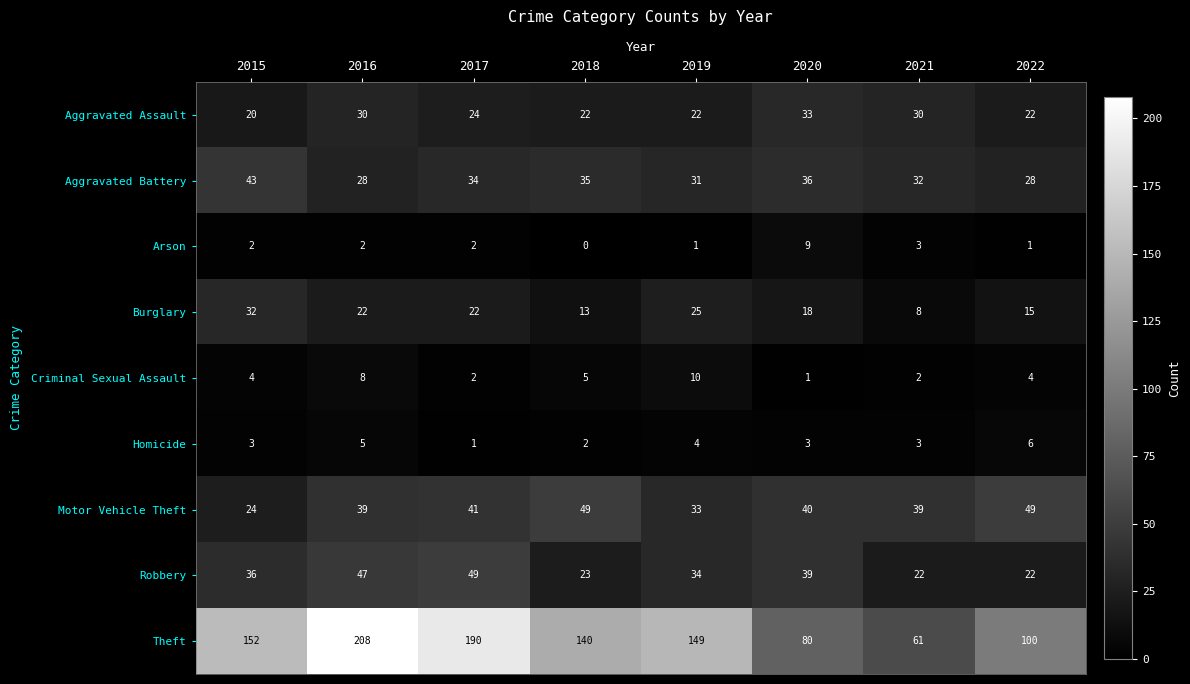

Read the Motor Vehicle Theft value at 2021, to the nearest 5.

40